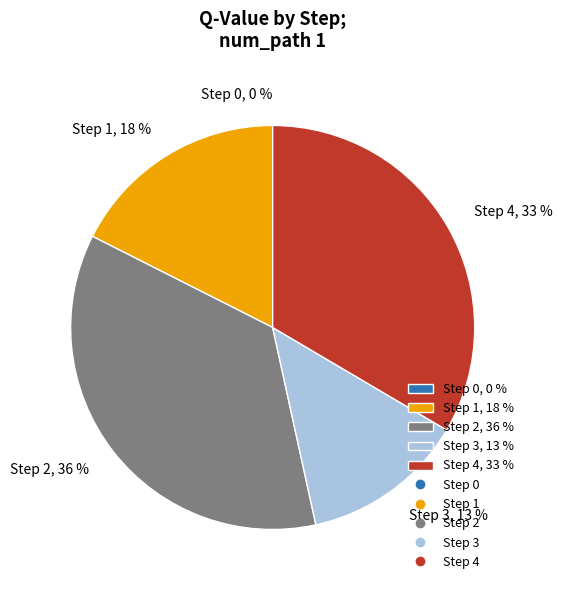

What is the total percentage of Step 2 and Step 3?

49.0%